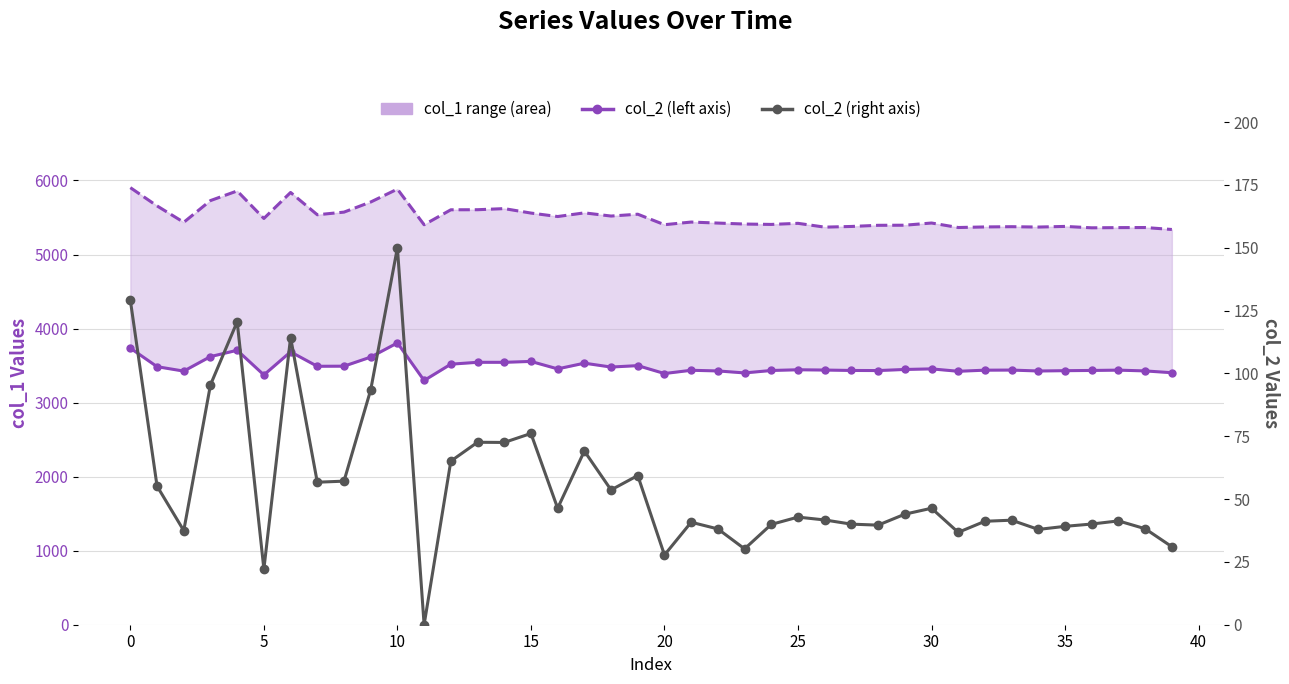

At how many categories does at least one series exceed 3709?

40